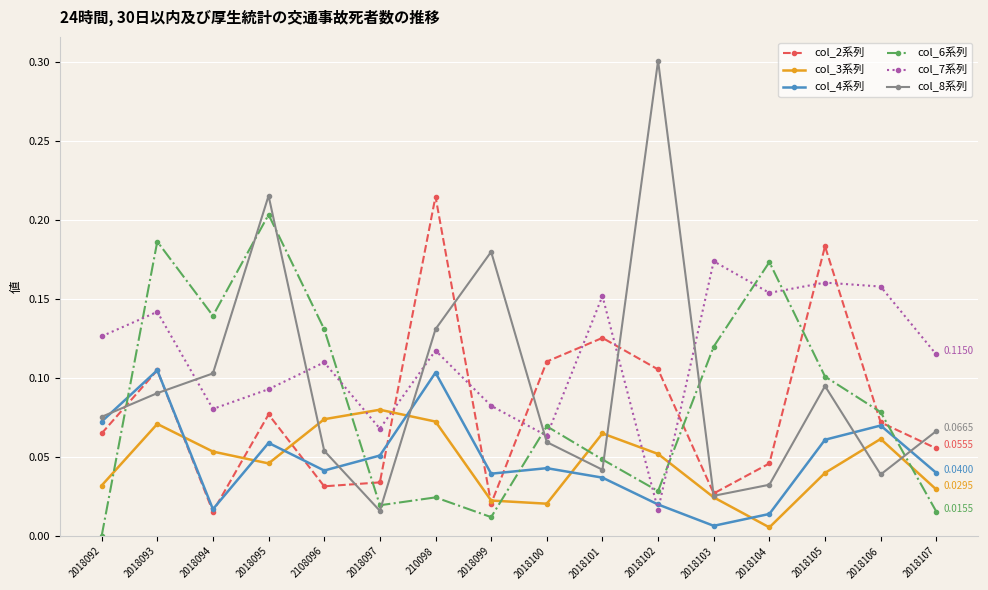

Where do col_8系列 and col_7系列 first cross each other?

2018093 and 2018094